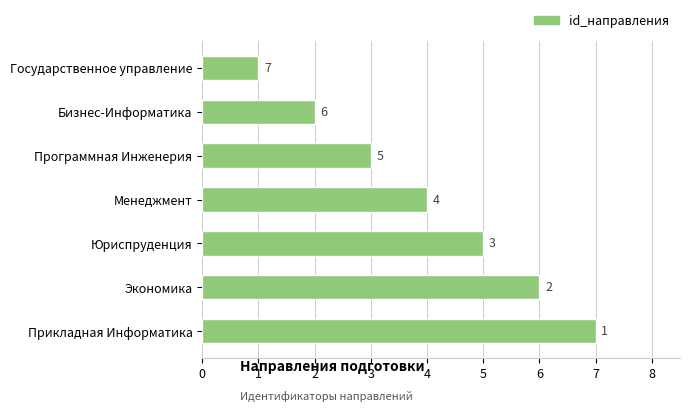

Approximately how many times larger is the value at Экономика compared to Бизнес-Информатика?

3.0